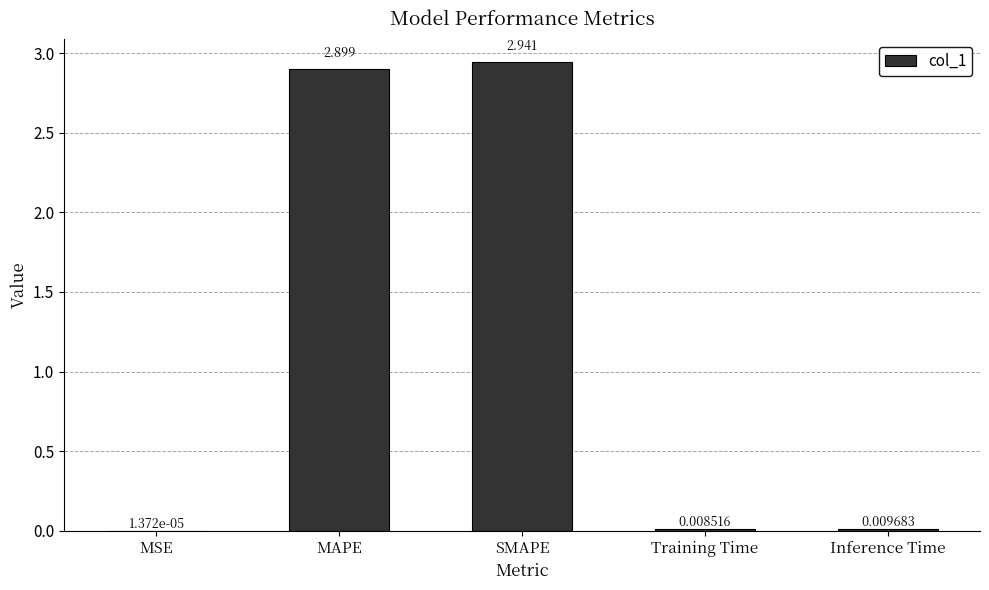

Which has a higher value, MSE or SMAPE?

SMAPE